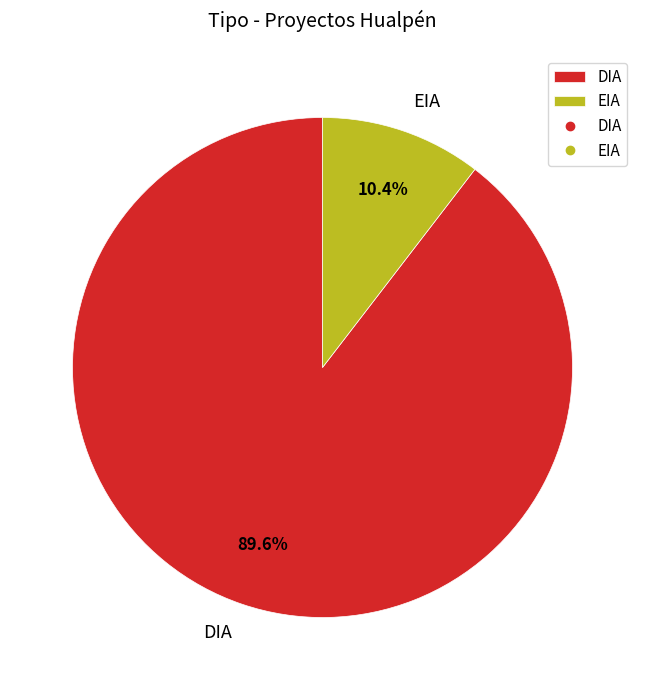

Rank the categories by value from lowest to highest.

EIA, DIA